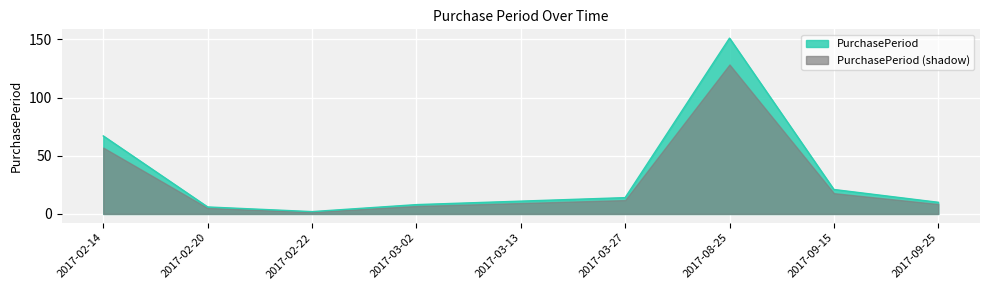

What is the label of the 2nd point from the right?

2017-09-15